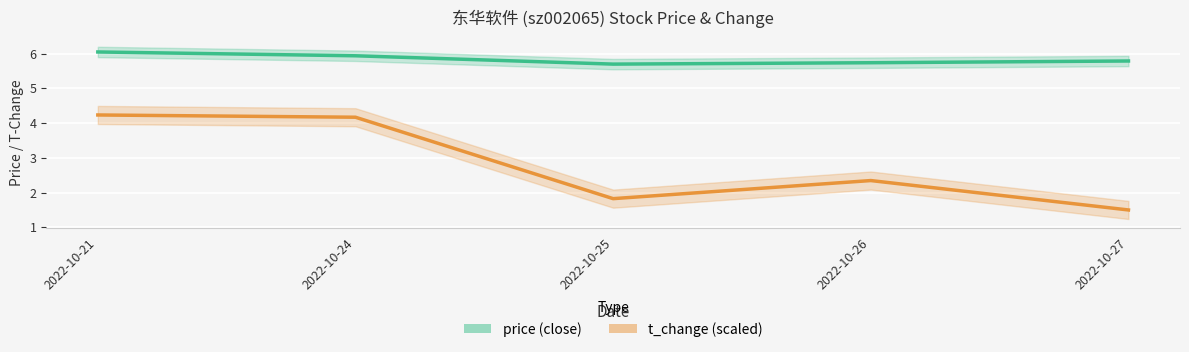

What is the value of the price point at the 5th from the left?

5.8